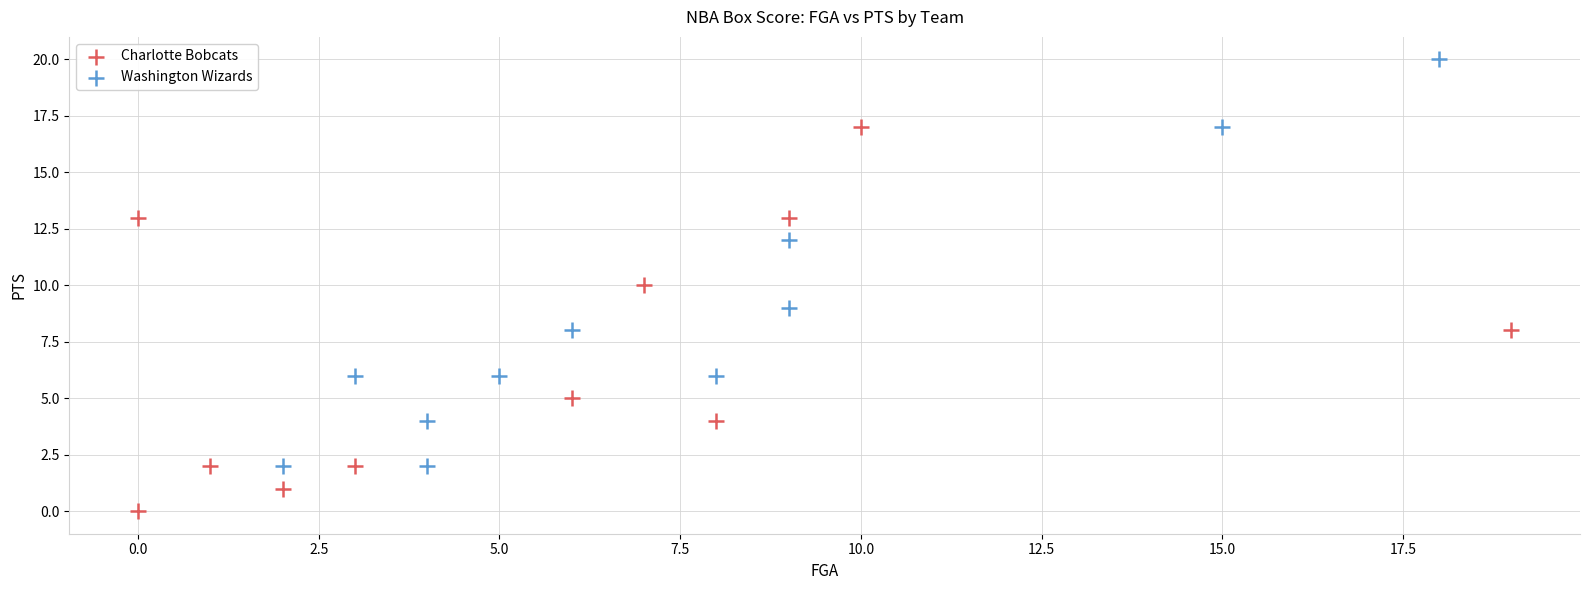

What are all the series names shown in the legend?

Charlotte Bobcats, Washington Wizards